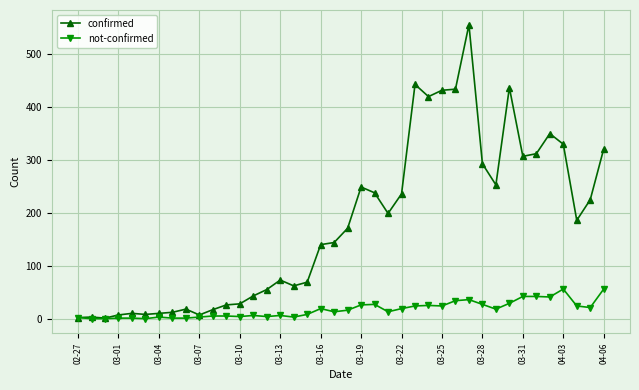

What is the value of the not-confirmed point at the 26th from the left?

24